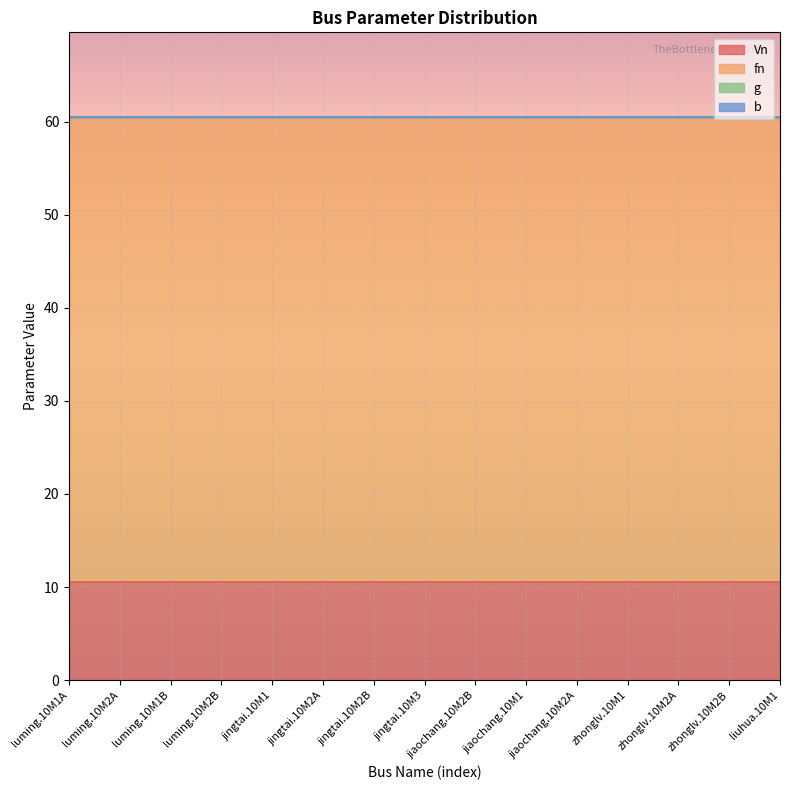

What is the sum of all Vn values?

157.5